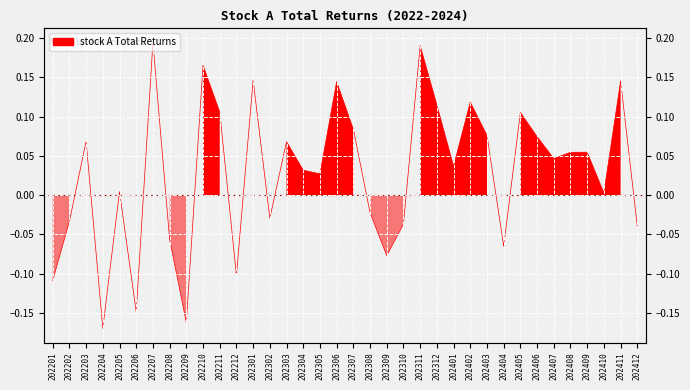

Reading left to right, what are all the values shown in this chart?

202201=-0.1	202202=-0.0	202203=0.1	202204=-0.2	202205=0.0	202206=-0.1	202207=0.2	202208=-0.1	202209=-0.2	202210=0.2	202211=0.1	202212=-0.1	202301=0.1	202302=-0.0	202303=0.1	202304=0.0	202305=0.0	202306=0.1	202307=0.1	202308=-0.0	202309=-0.1	202310=-0.0	202311=0.2	202312=0.1	202401=0.0	202402=0.1	202403=0.1	202404=-0.1	202405=0.1	202406=0.1	202407=0.0	202408=0.1	202409=0.1	202410=0.0	202411=0.1	202412=-0.0